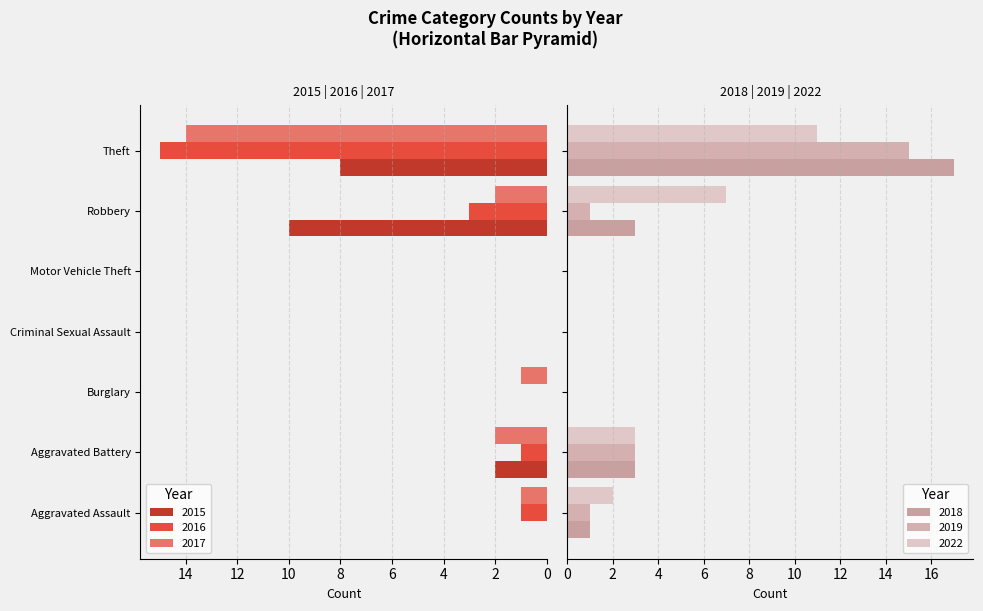

Between Burglary and Criminal Sexual Assault, which is larger?

Burglary